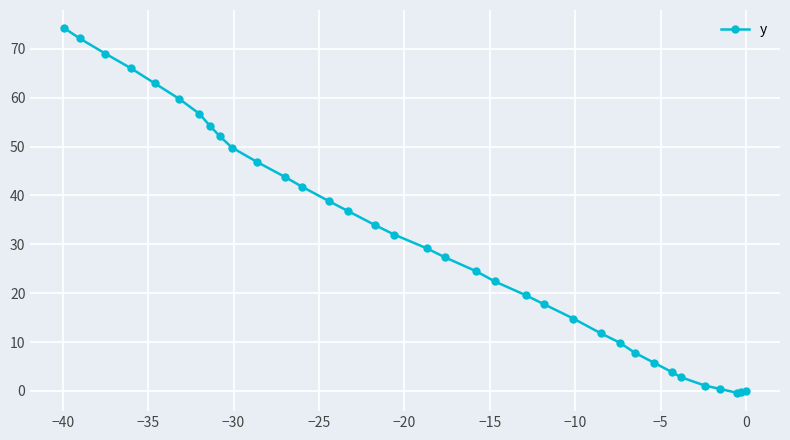

What is the value of the 10th point from the left?

49.8